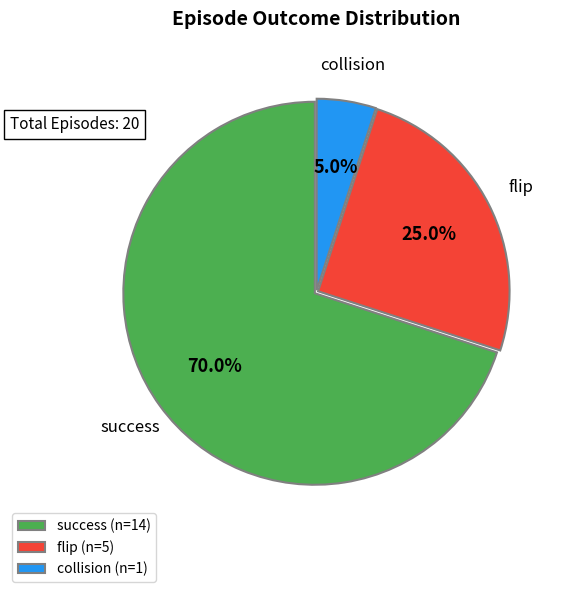

Combined, do flip and collision account for over 50%?

No